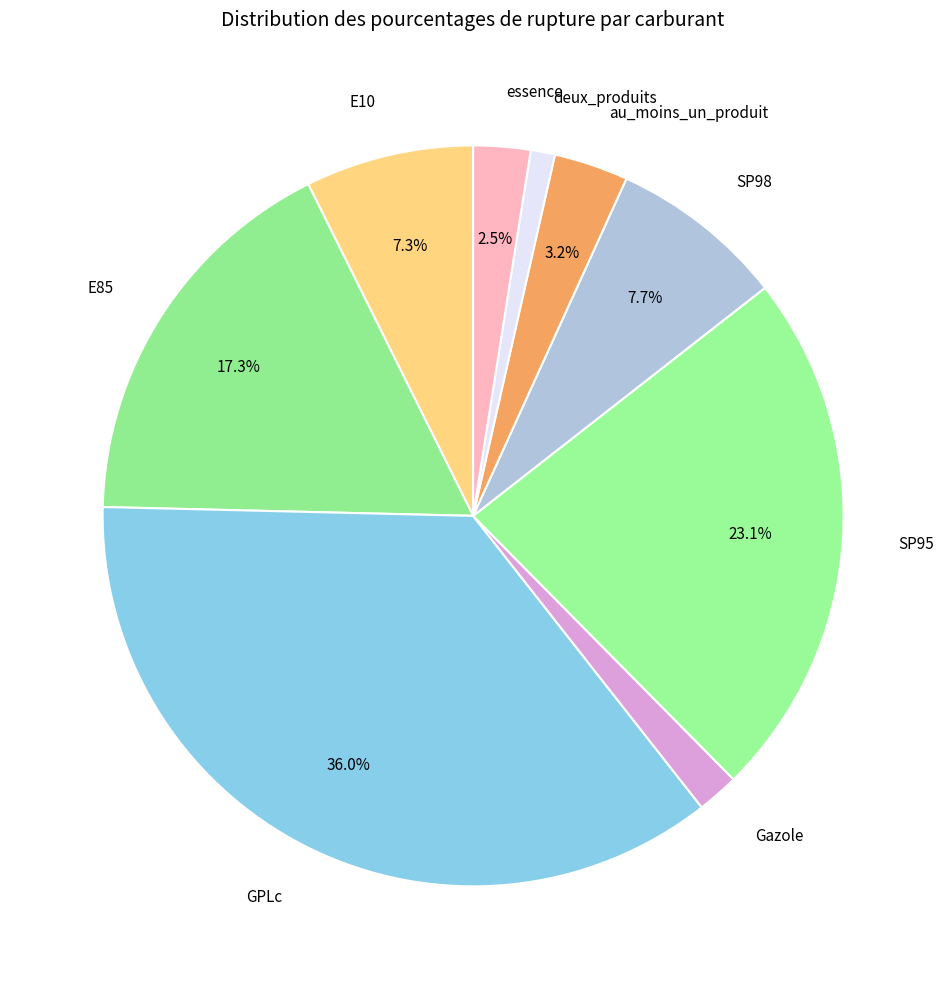

What percentage is the E10 slice, to the nearest percent?

7%